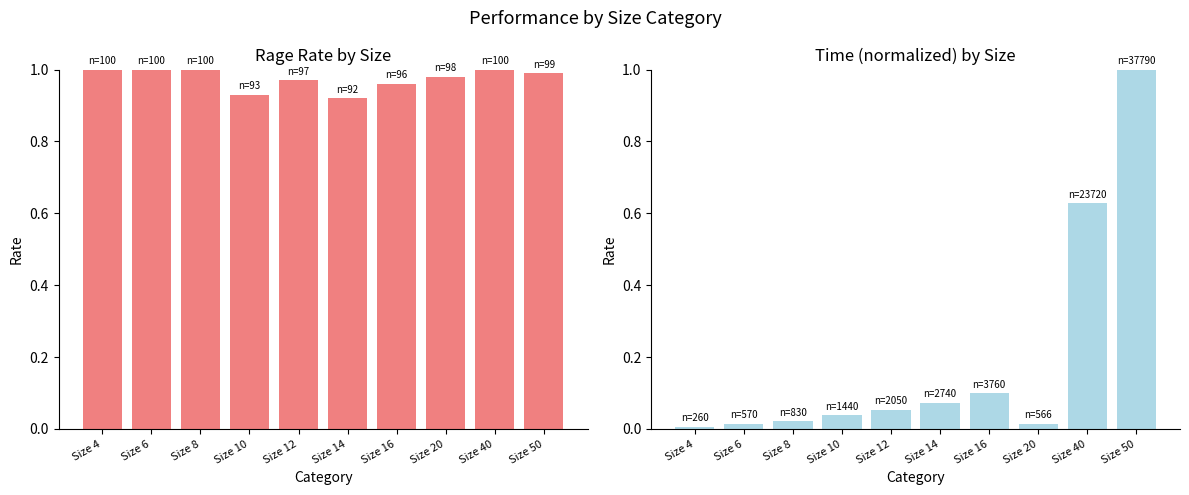

Which series has the widest spread of values?

Time (normalized)